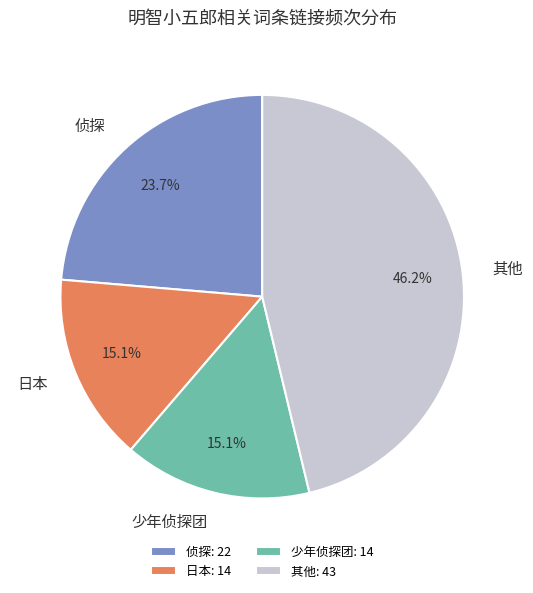

Does 少年侦探团 represent more than half of the total?

No